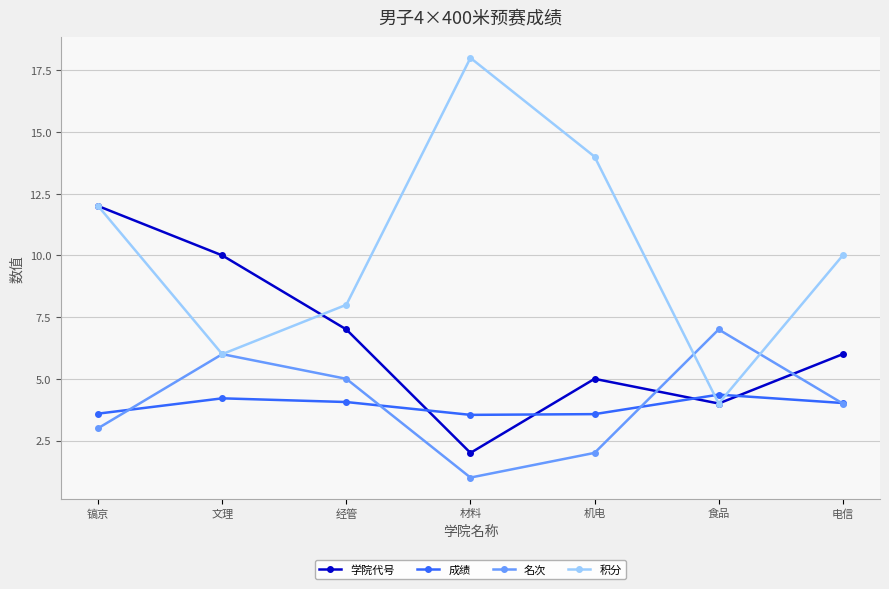

List the labels in order of 积分 value, largest first.

材料, 机电, 镐京, 电信, 经管, 文理, 食品